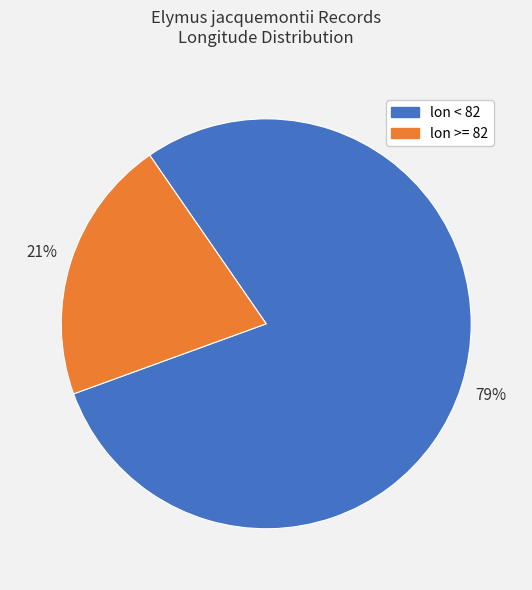

What is the smallest slice in the pie chart?

lon >= 82